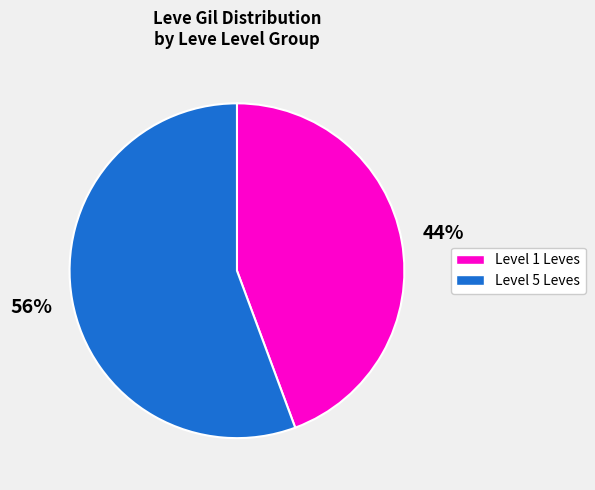

Is there any slice that represents more than half of the pie?

Yes